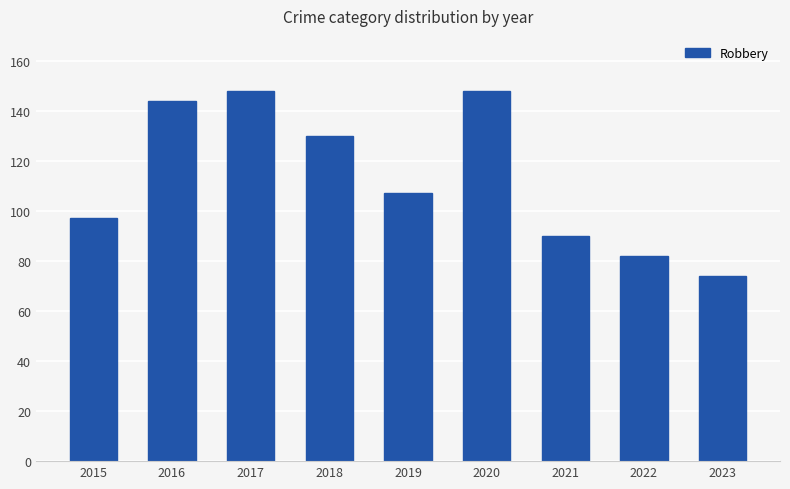

True or false: the data shows 147 at 2019.

False